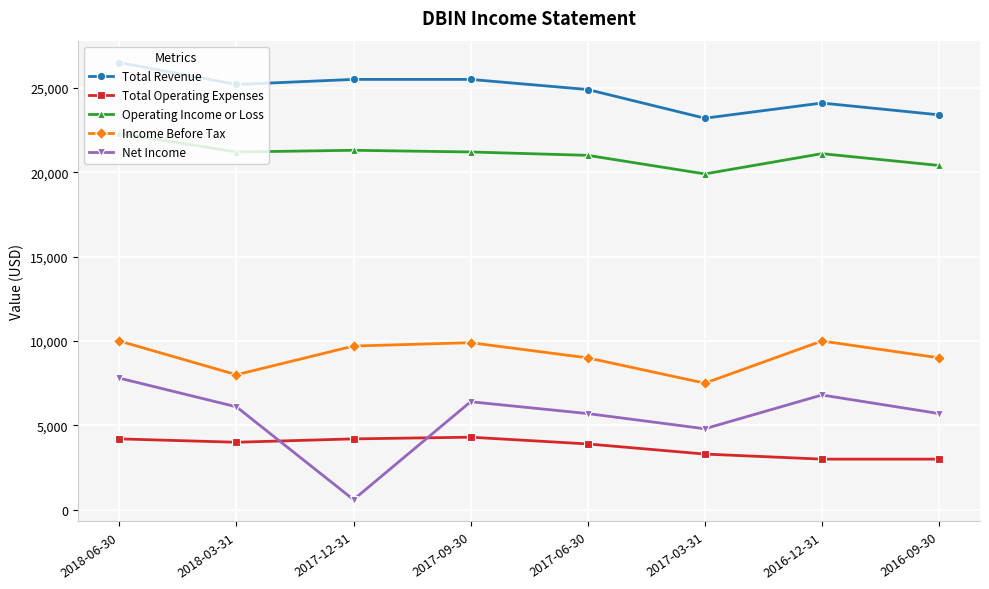

What position from the left is 2017-06-30?

5